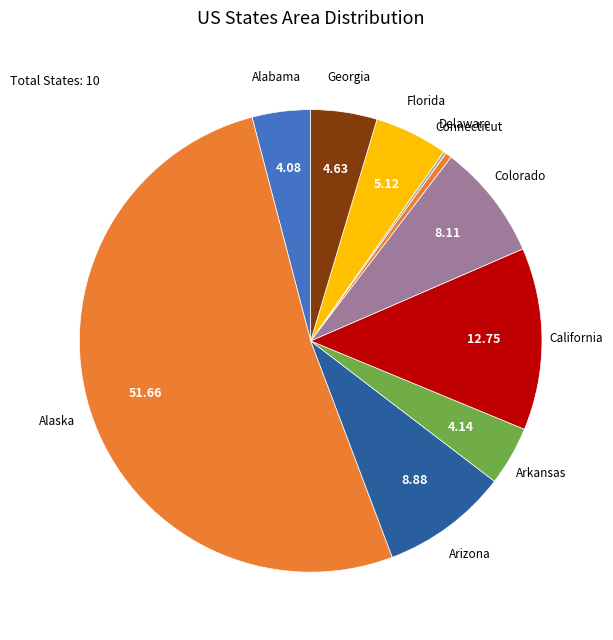

What is the ratio of the value at Arkansas to the value at Colorado?

0.5